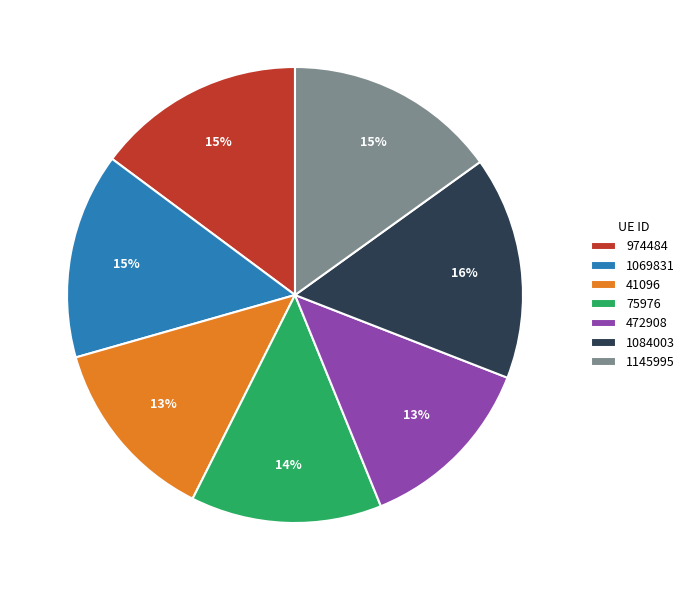

To the nearest percent, what is the difference between the 974484 and 75976 slice percentages?

1%